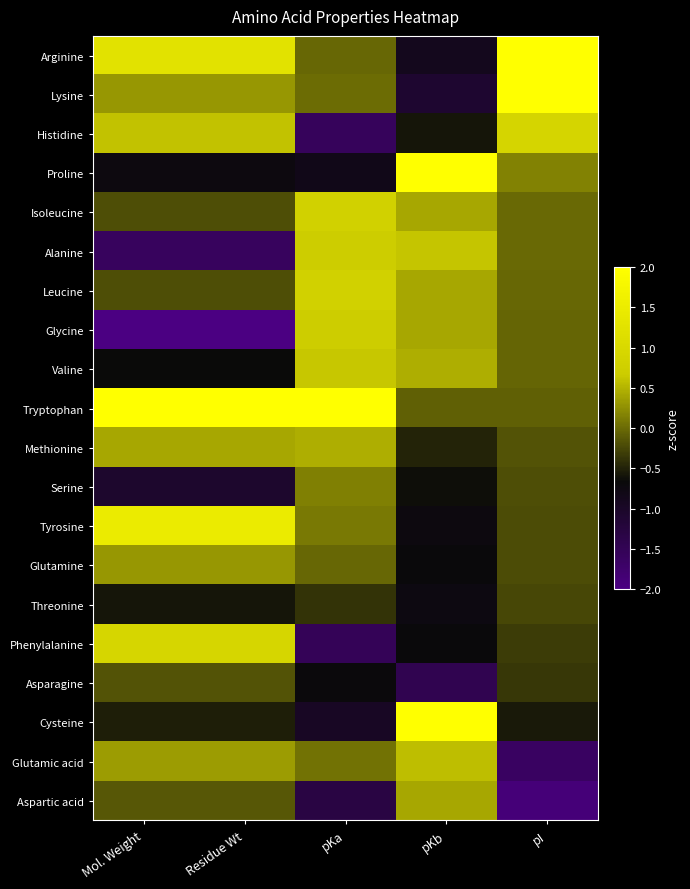

At how many categories does at least one series exceed 0?

5